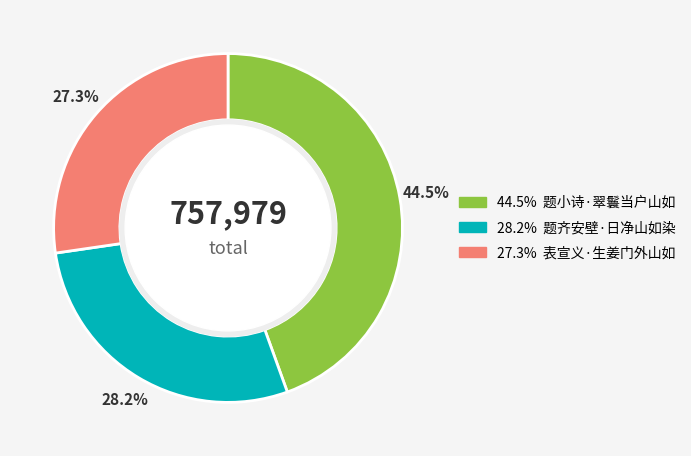

Is there a majority slice in this chart?

No